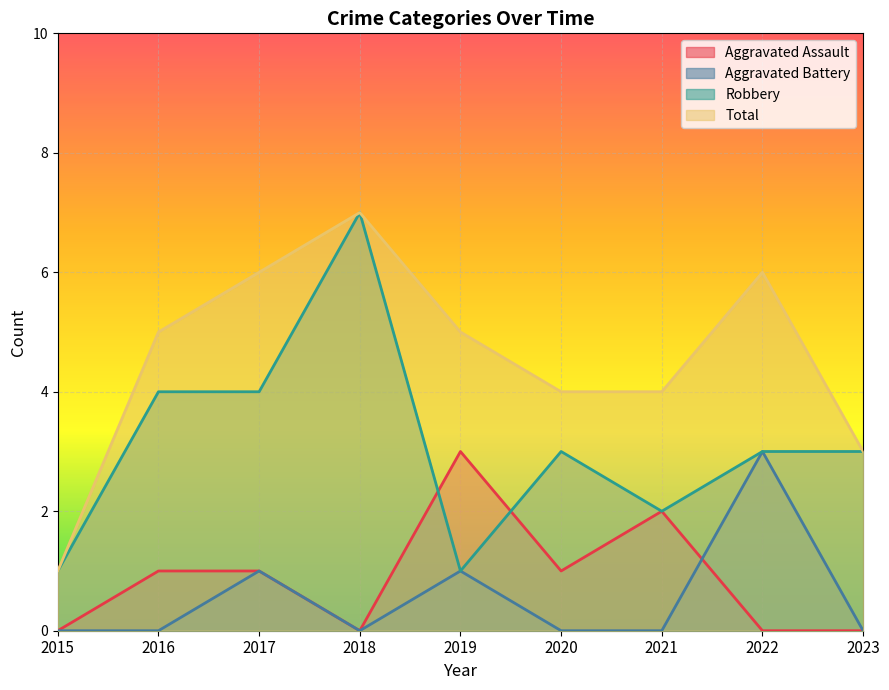

How many lines are shown in the chart?

4